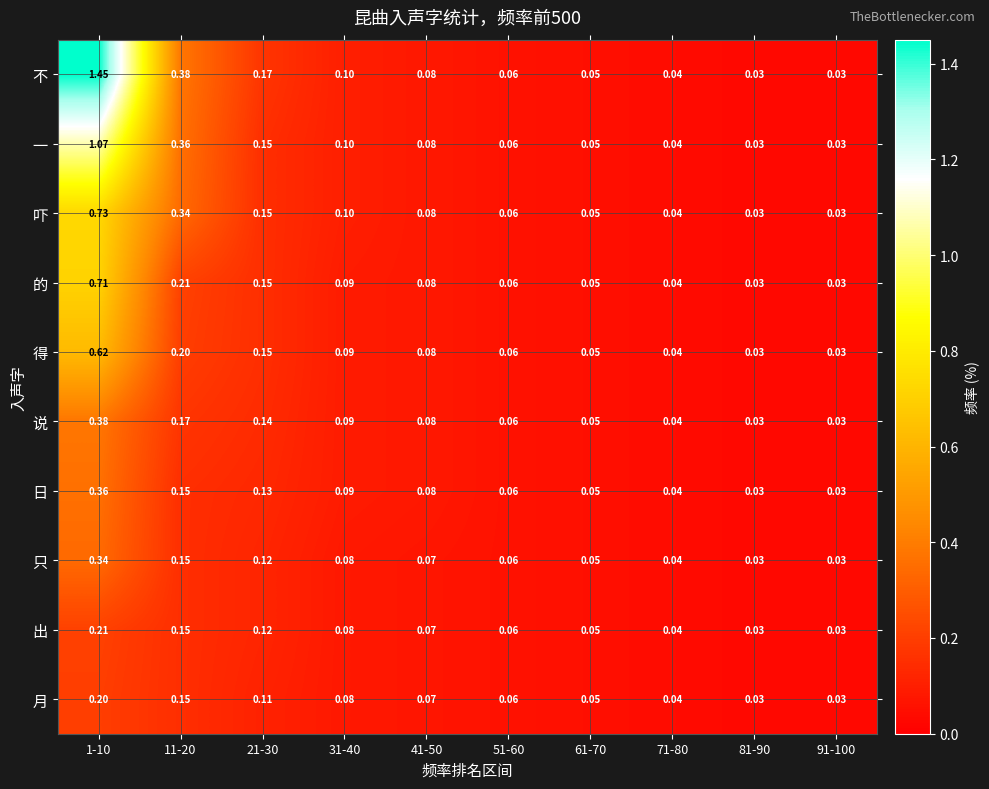

Count the number of categories in the chart.

10